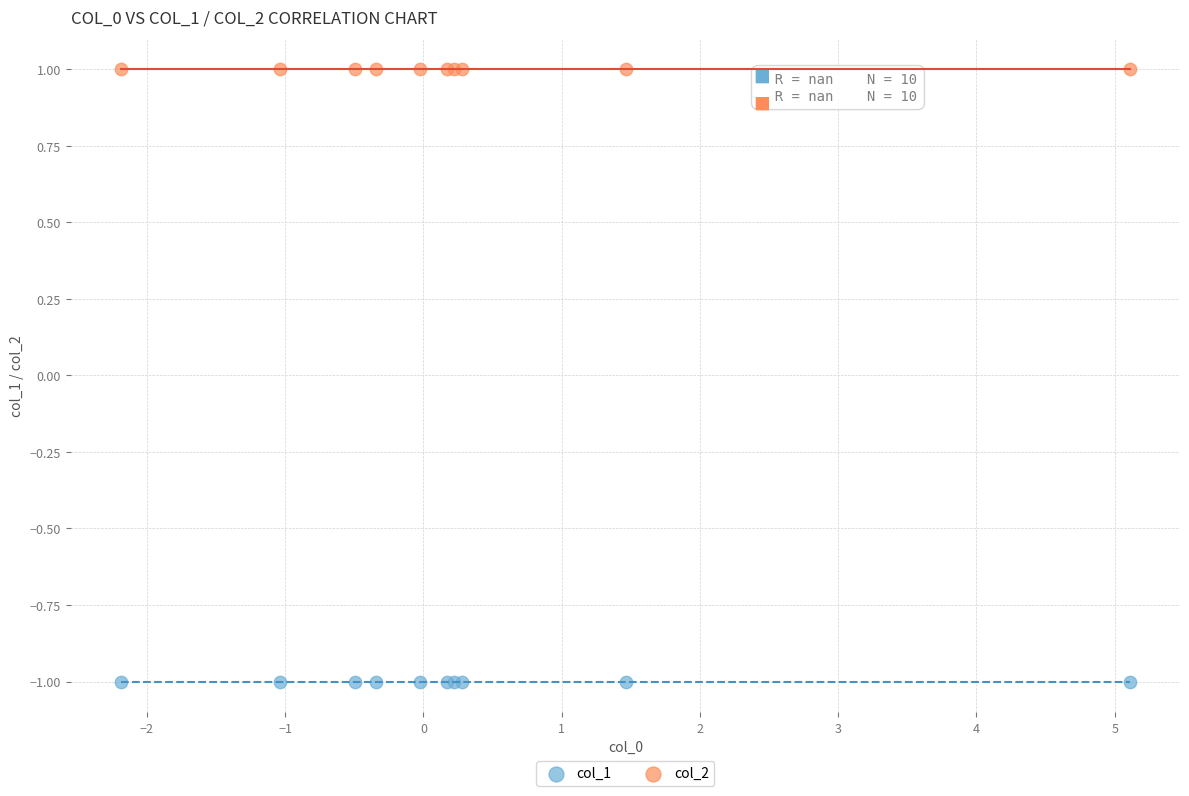

Which series contains the highest Y value?

col_2